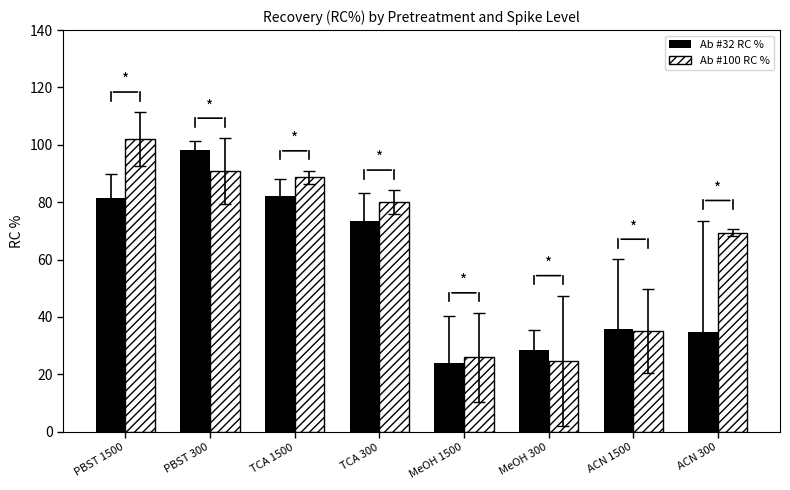

What is the difference between the maximum and minimum values in the Ab #100 RC % series?

77.3